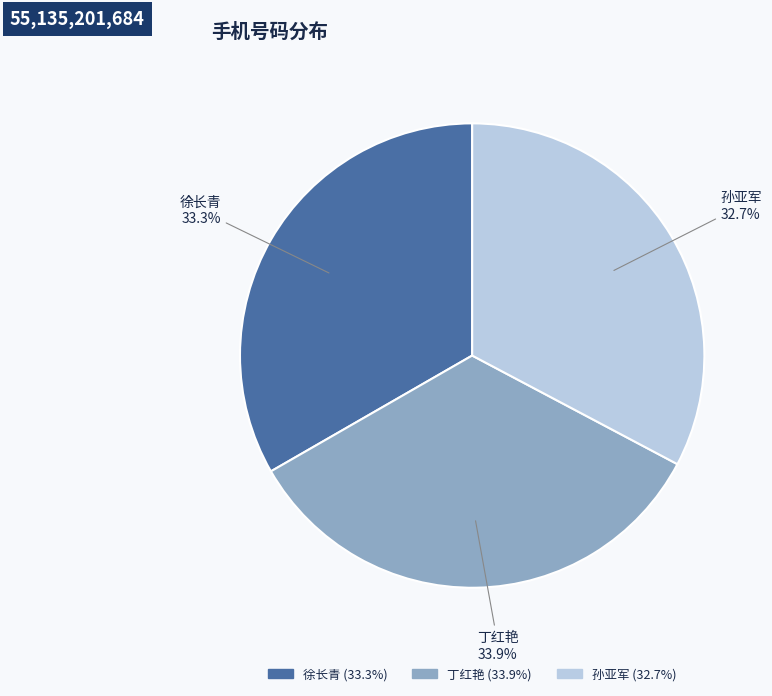

Which slice is the largest?

丁红艳